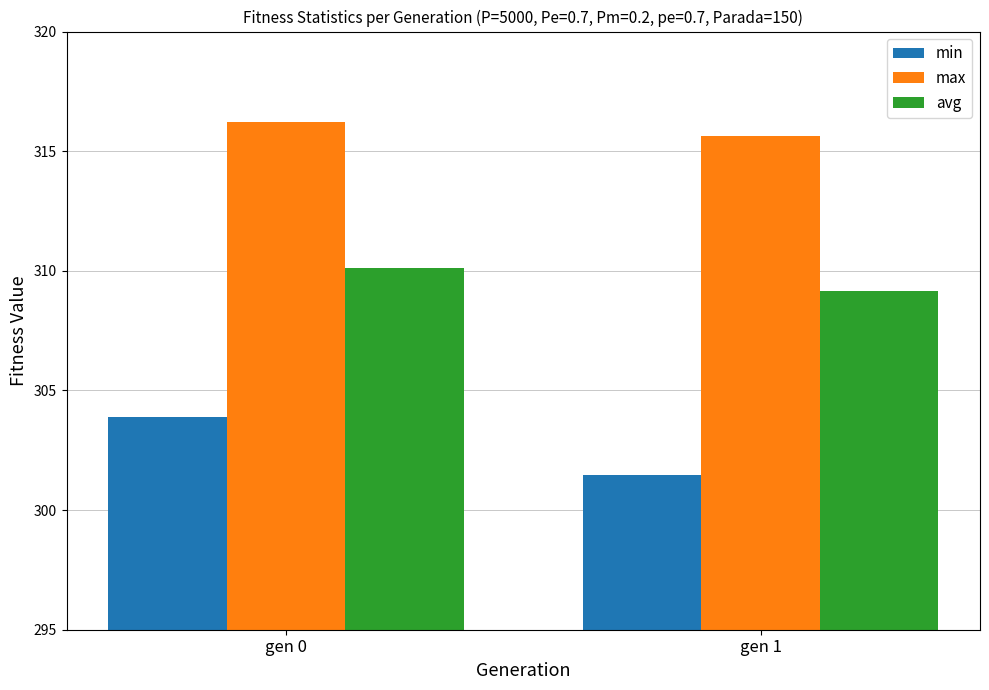

Rank the series by their maximum value, from highest to lowest.

max, avg, min